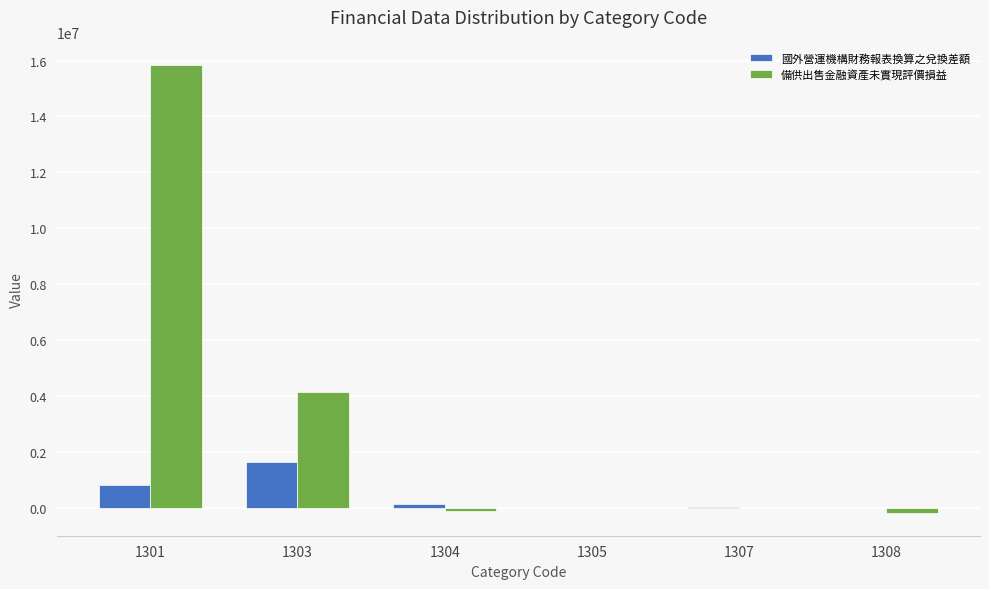

At which label is 備供出售金融資產未實現評價損益 closest to 7824466?

1303